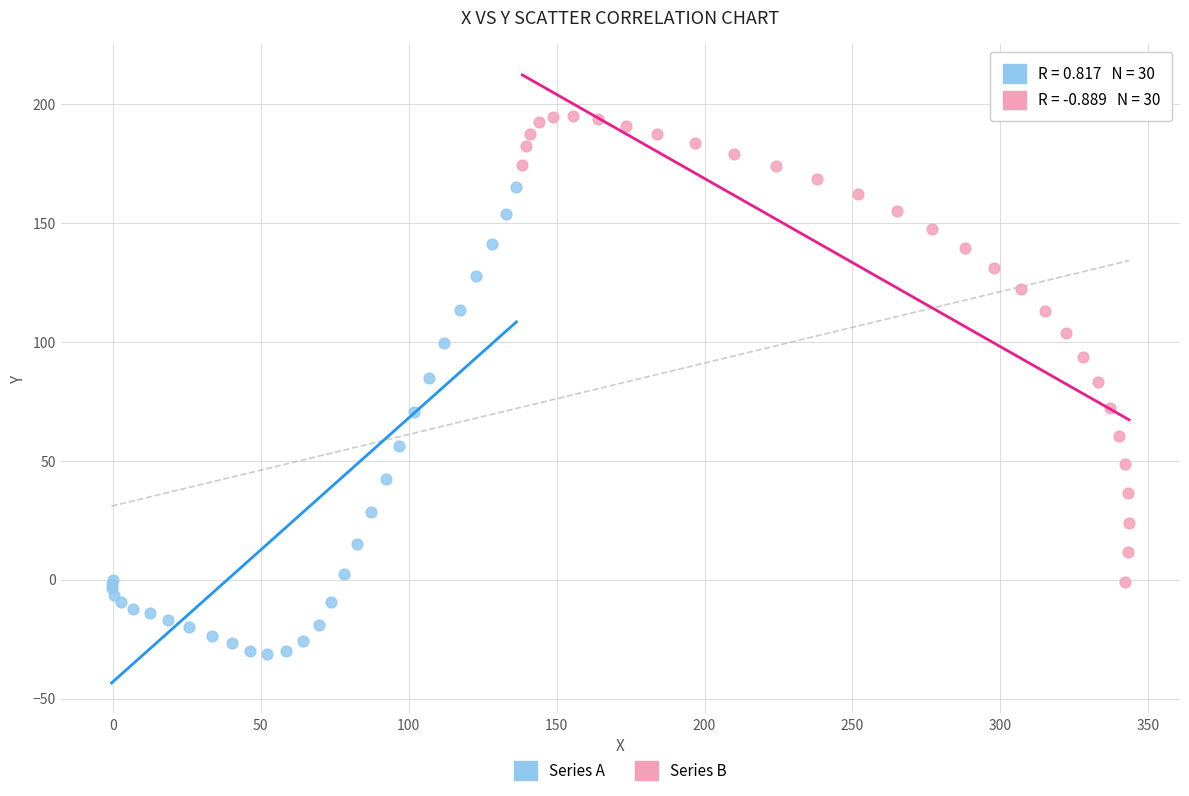

Which series reaches the minimum Y coordinate?

Series A